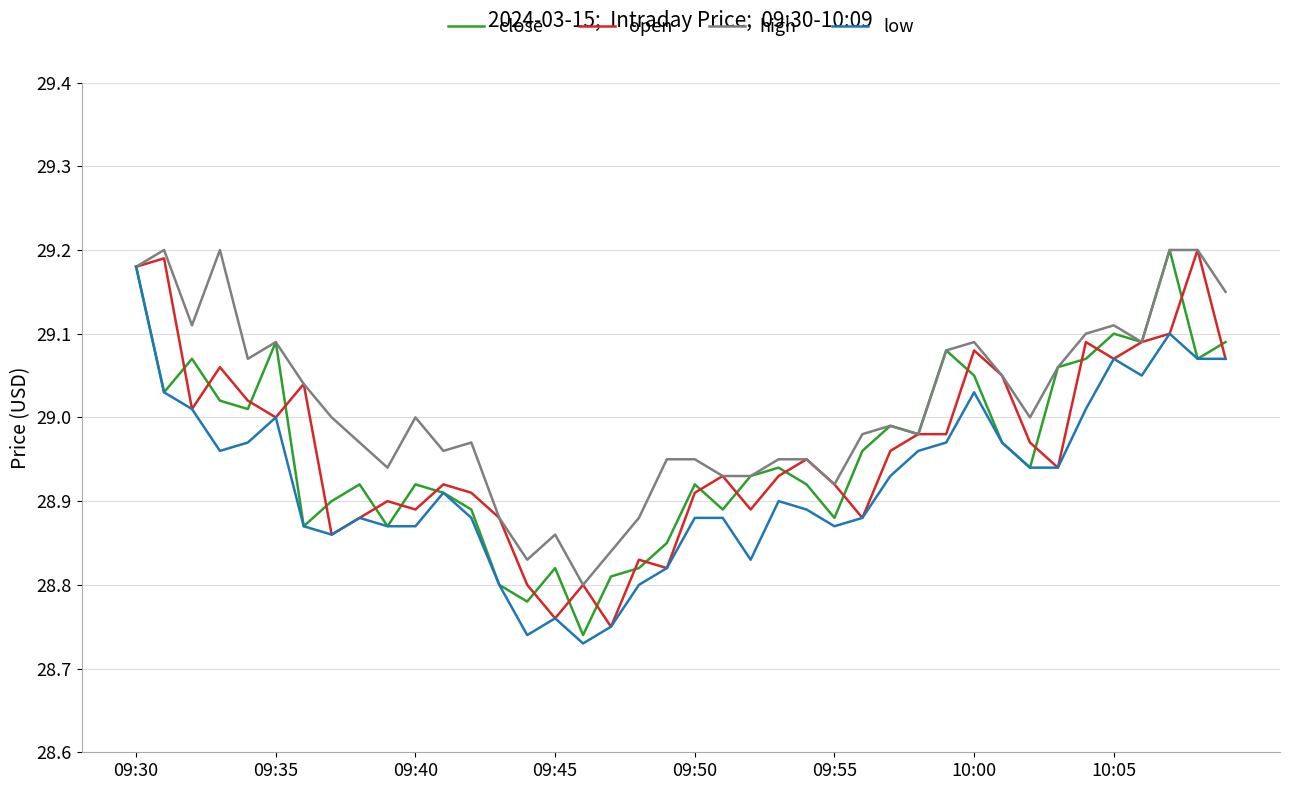

Which series has the largest total across all categories?

high